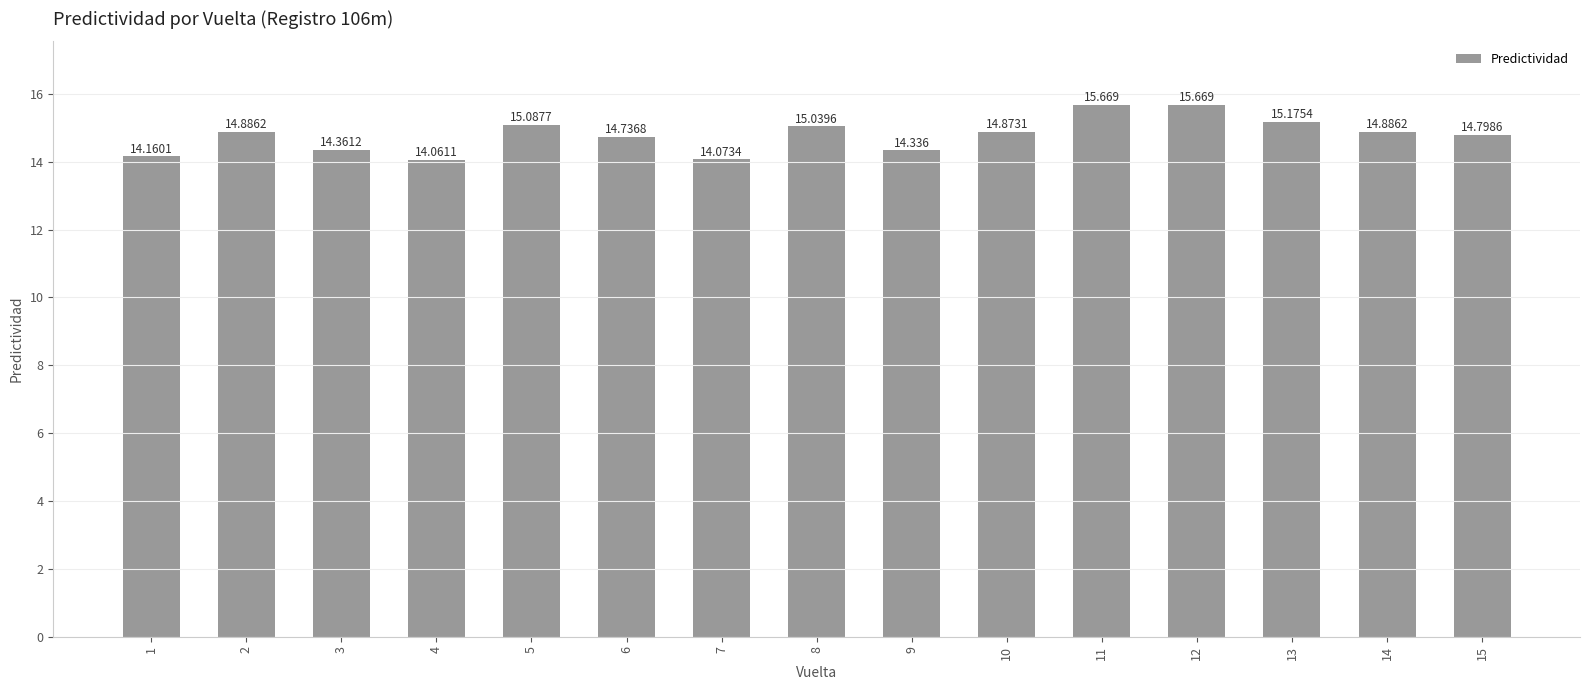

Reading left to right, what are all the values shown in this chart?

1=14.2	2=14.9	3=14.4	4=14.1	5=15.1	6=14.7	7=14.1	8=15.0	9=14.3	10=14.9	11=15.7	12=15.7	13=15.2	14=14.9	15=14.8